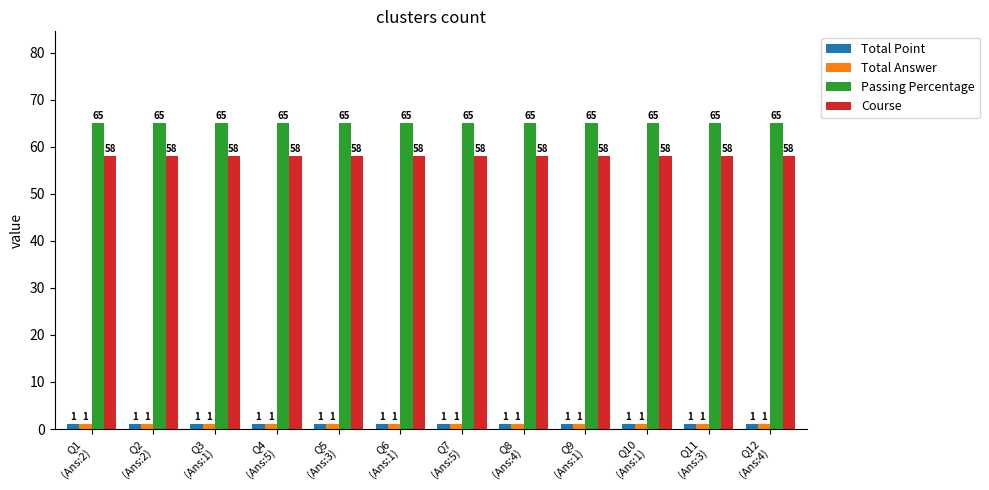

The value of Course at Q8
(Ans:4) is 58. True or false?

True